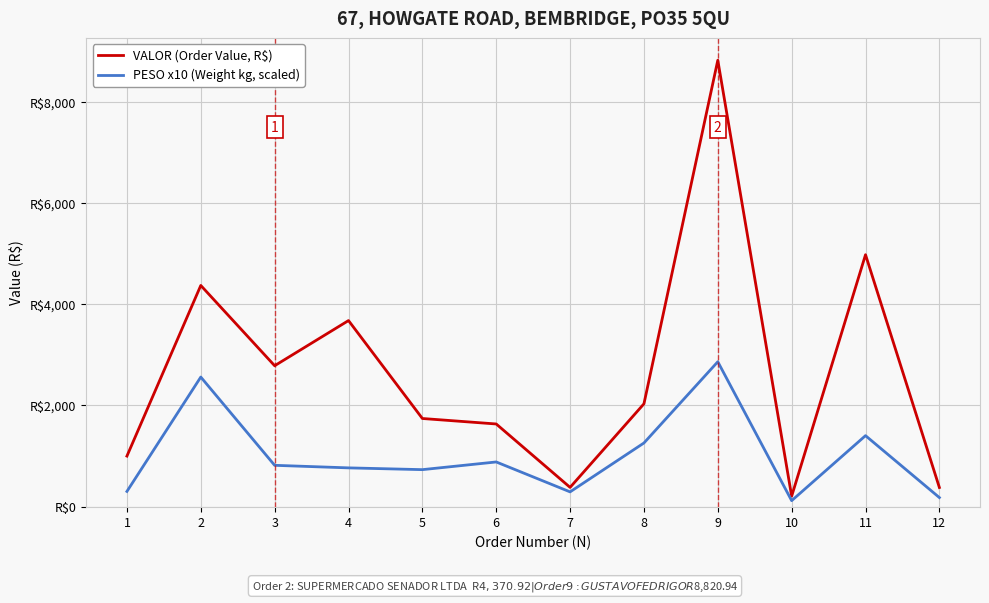

What are all the series names shown in the legend?

VALOR (Order Value, R$), PESO x10 (Weight kg, scaled)